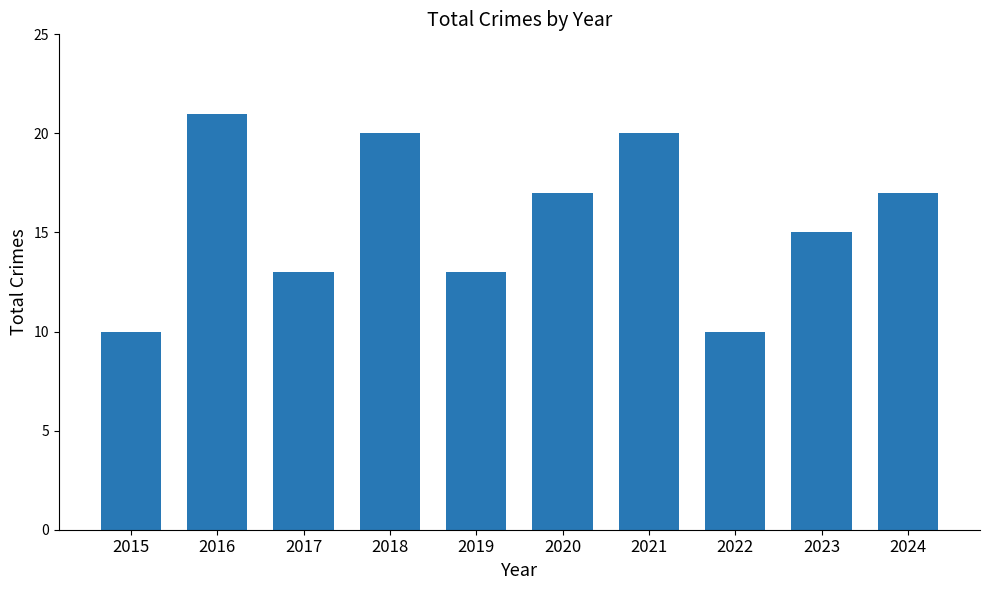

Does the chart contain stacked bars?

No